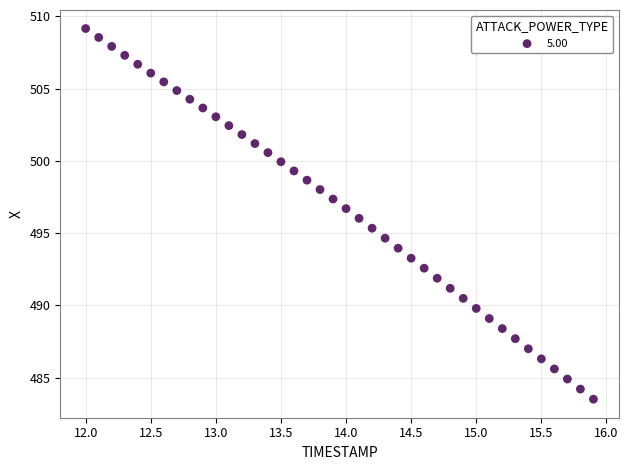

What is the range of X values (max minus min)?

3.9